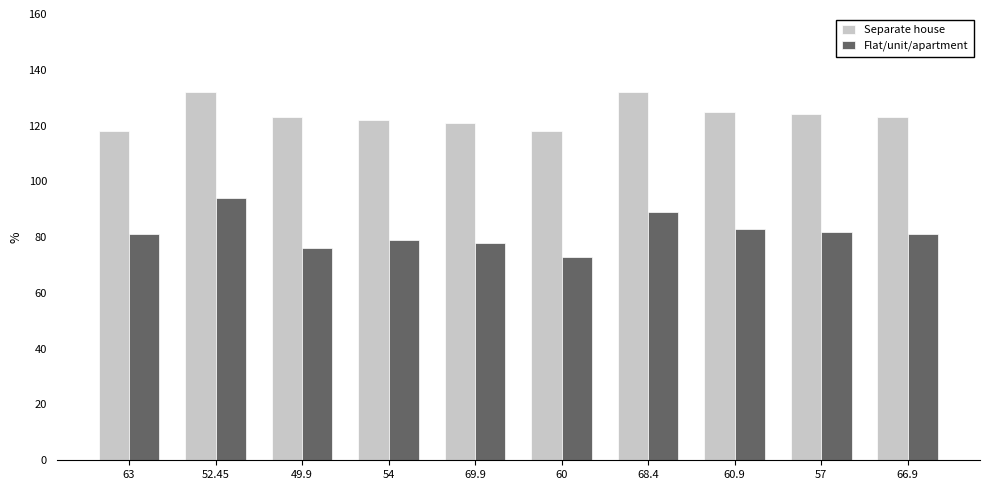

What is the maximum value for Separate house?

132